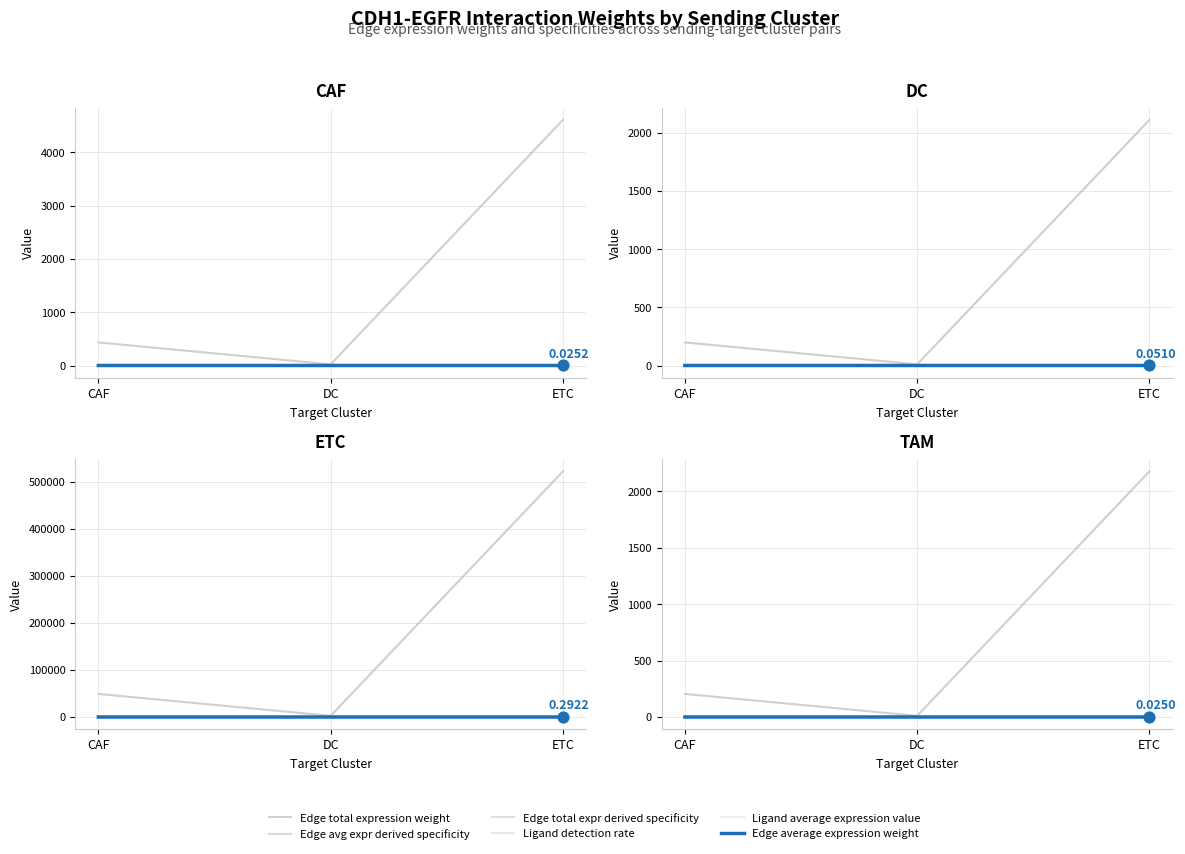

What are all the series names shown in the legend?

Edge total expression weight, Edge avg expr derived specificity, Edge total expr derived specificity, Ligand detection rate, Ligand average expression value, Edge average expression weight